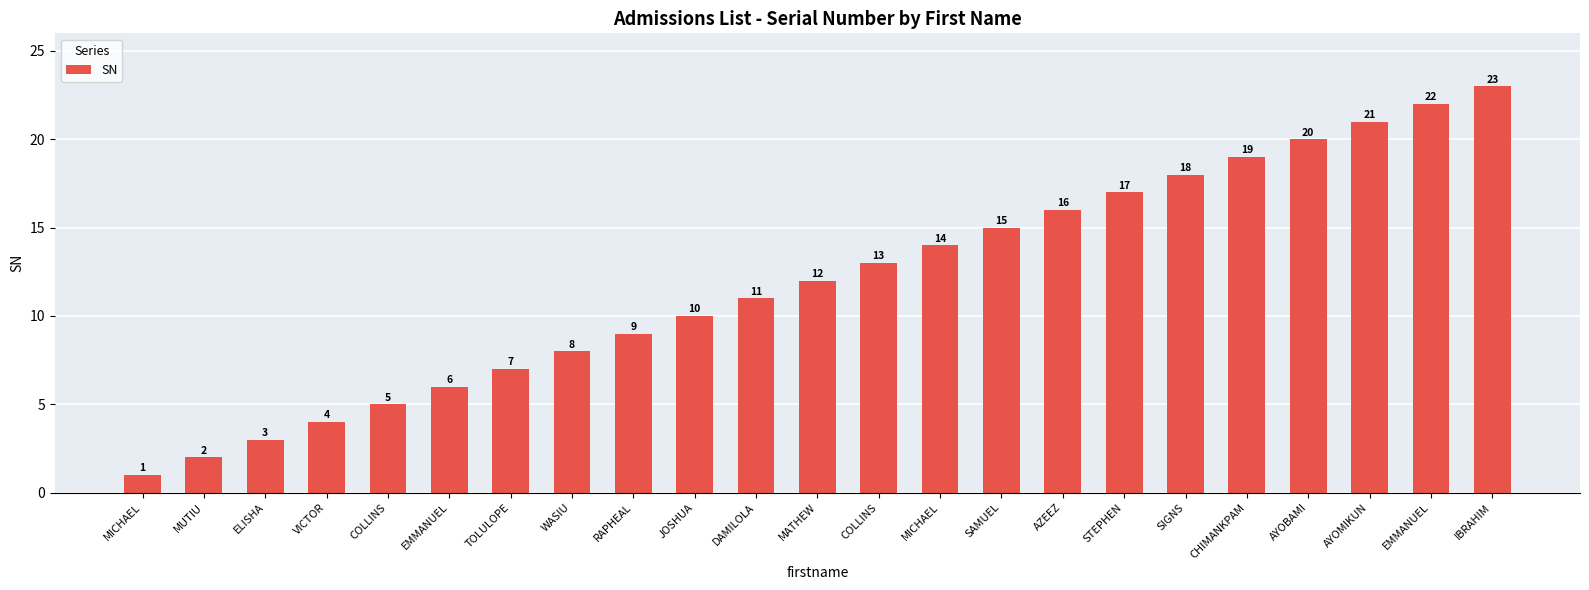

What is the maximum value shown in the chart?

23